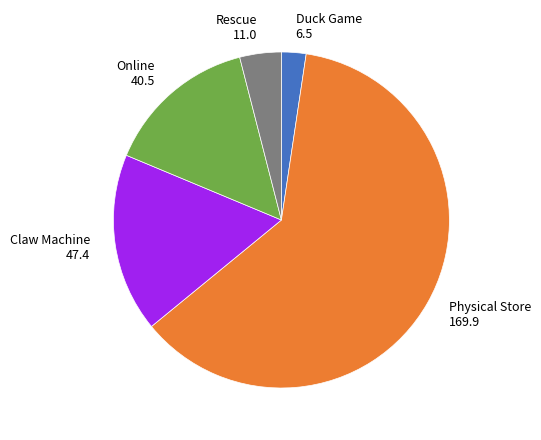

The Rescue 11.0 slice represents 17% of the pie. True or false?

False